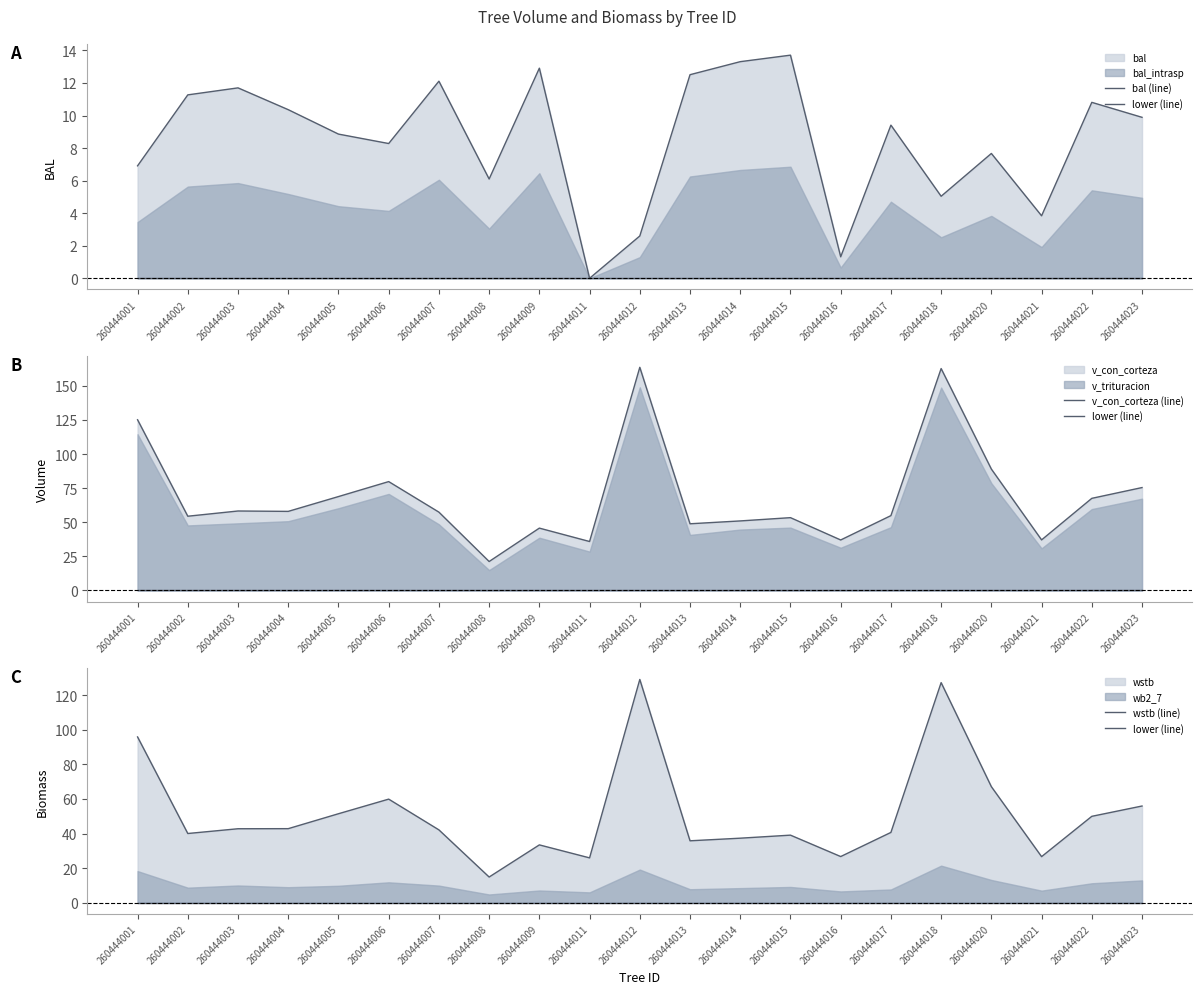

What is the difference between the highest and lowest values at 260444013?

48.9